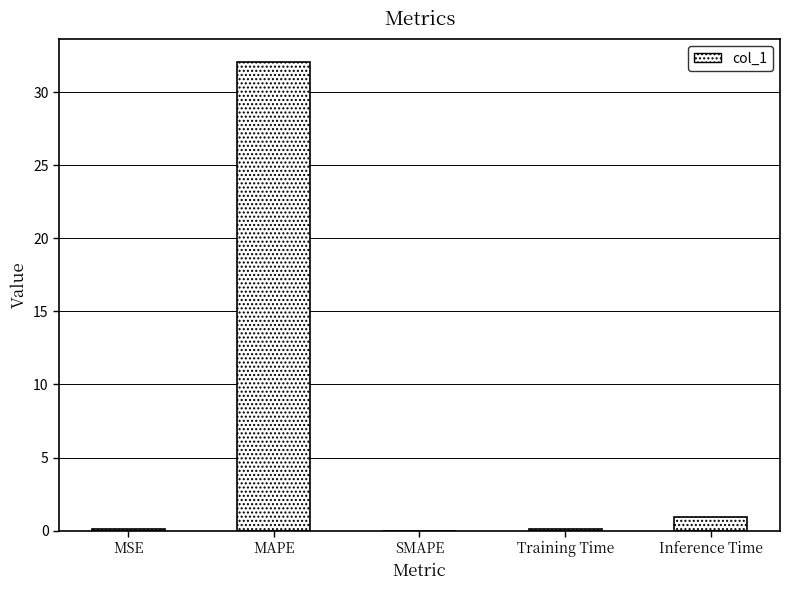

What is the sum of all values?

33.2